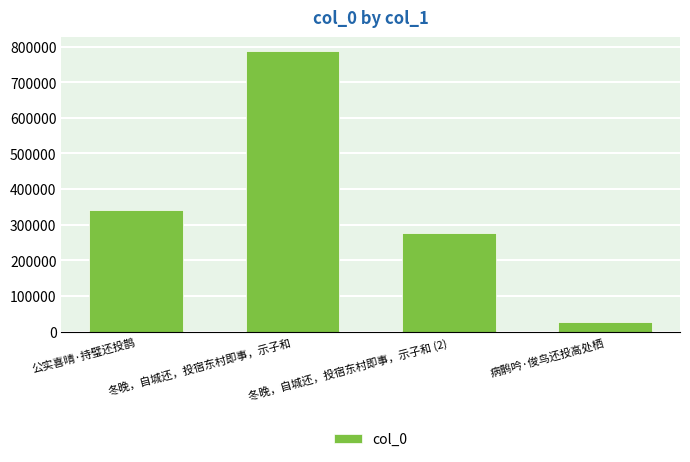

Rank the categories by value from lowest to highest.

病鹘吟·俊鸟还投高处栖, 冬晚，自城还，投宿东村即事，示子和 (2), 公实喜晴·持璧还投鹊, 冬晚，自城还，投宿东村即事，示子和